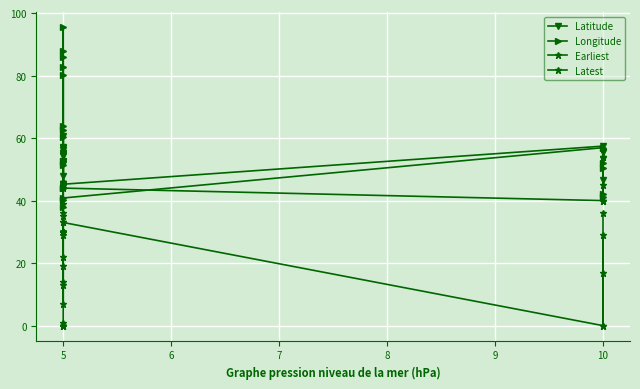

How many lines are shown in the chart?

4